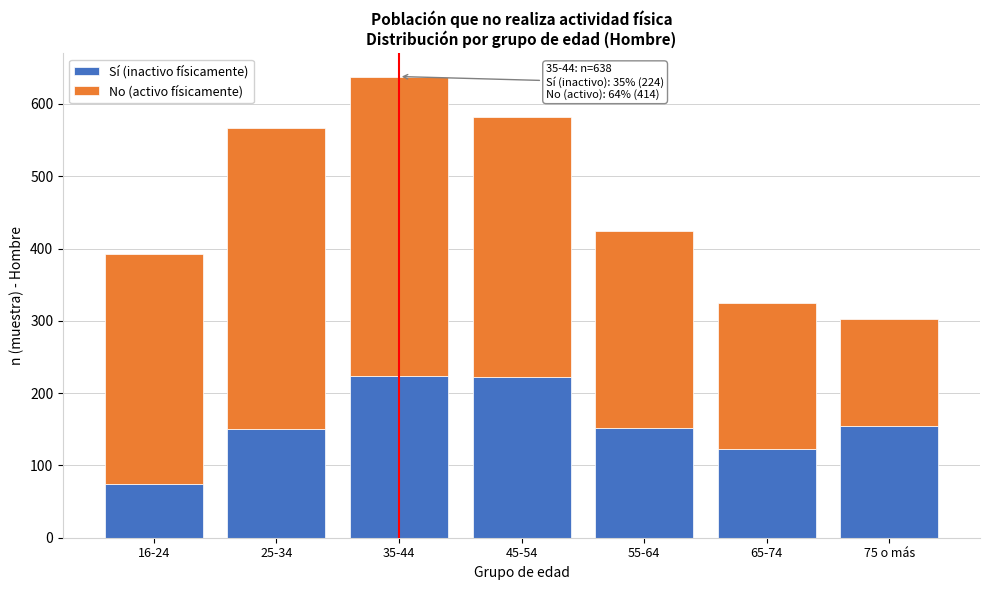

The value of Sí (inactivo físicamente) at 16-24 is 74. True or false?

True